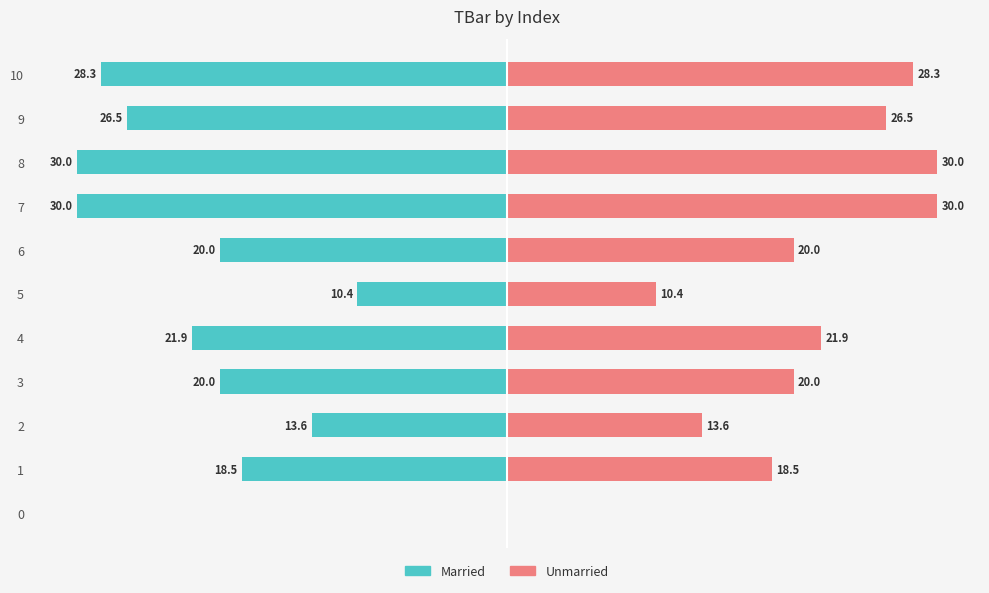

Between 1 and 5, which is larger?

5